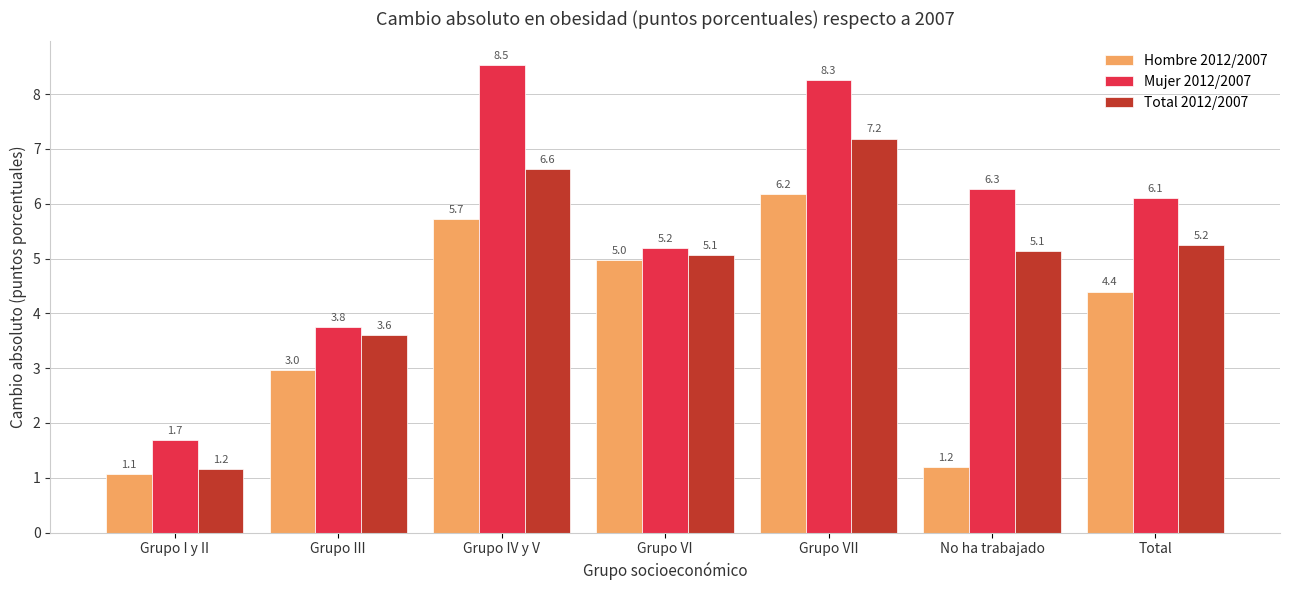

Reading left to right, transcribe all the data shown in this chart.

Hombre 2012/2007: Grupo I y II=1.1	Grupo III=3.0	Grupo IV y V=5.7	Grupo VI=5.0	Grupo VII=6.2	No ha trabajado=1.2	Total=4.4
Mujer 2012/2007: Grupo I y II=1.7	Grupo III=3.8	Grupo IV y V=8.5	Grupo VI=5.2	Grupo VII=8.3	No ha trabajado=6.3	Total=6.1
Total 2012/2007: Grupo I y II=1.2	Grupo III=3.6	Grupo IV y V=6.6	Grupo VI=5.1	Grupo VII=7.2	No ha trabajado=5.1	Total=5.2